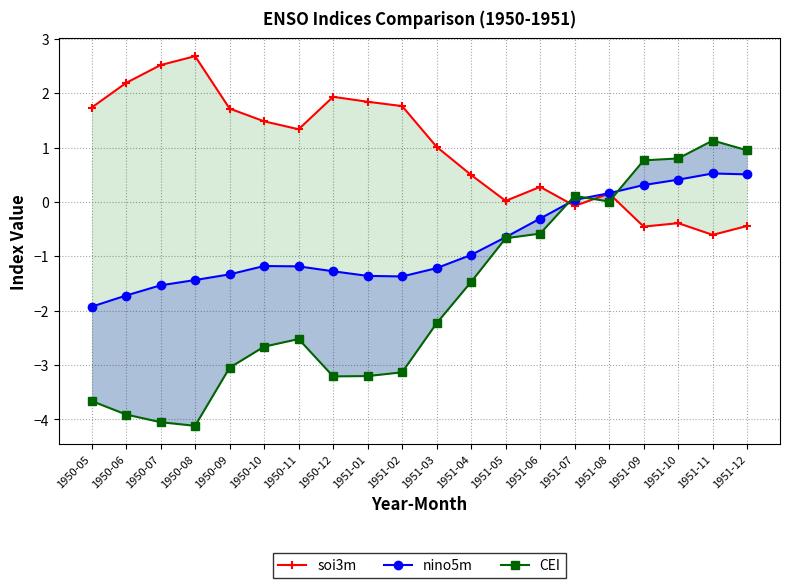

How many intersections are there between CEI and soi3m?

3